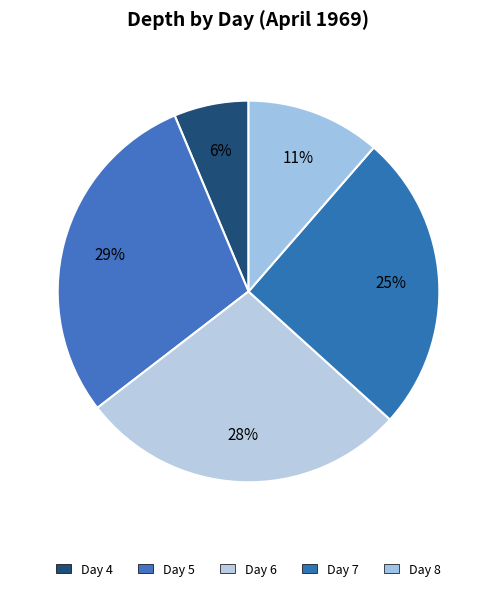

Between 4 and 8, which is larger?

8